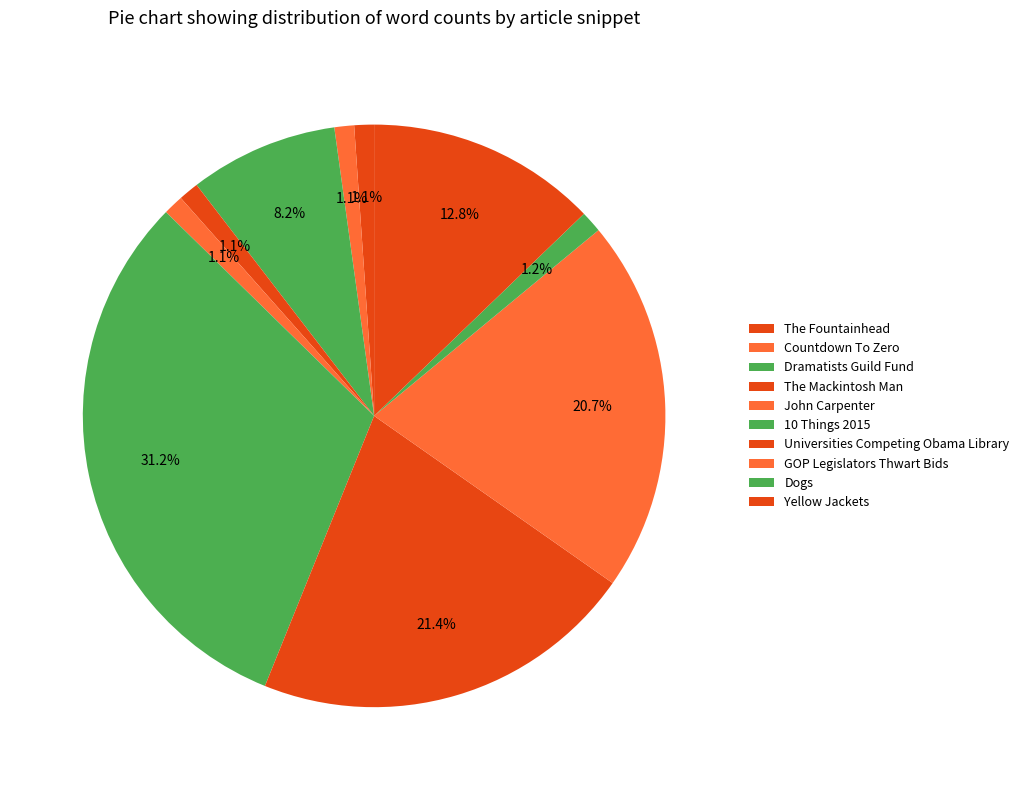

To the nearest percent, what is the difference between the Dramatists Guild Fund and 10 Things 2015 slice percentages?

23%